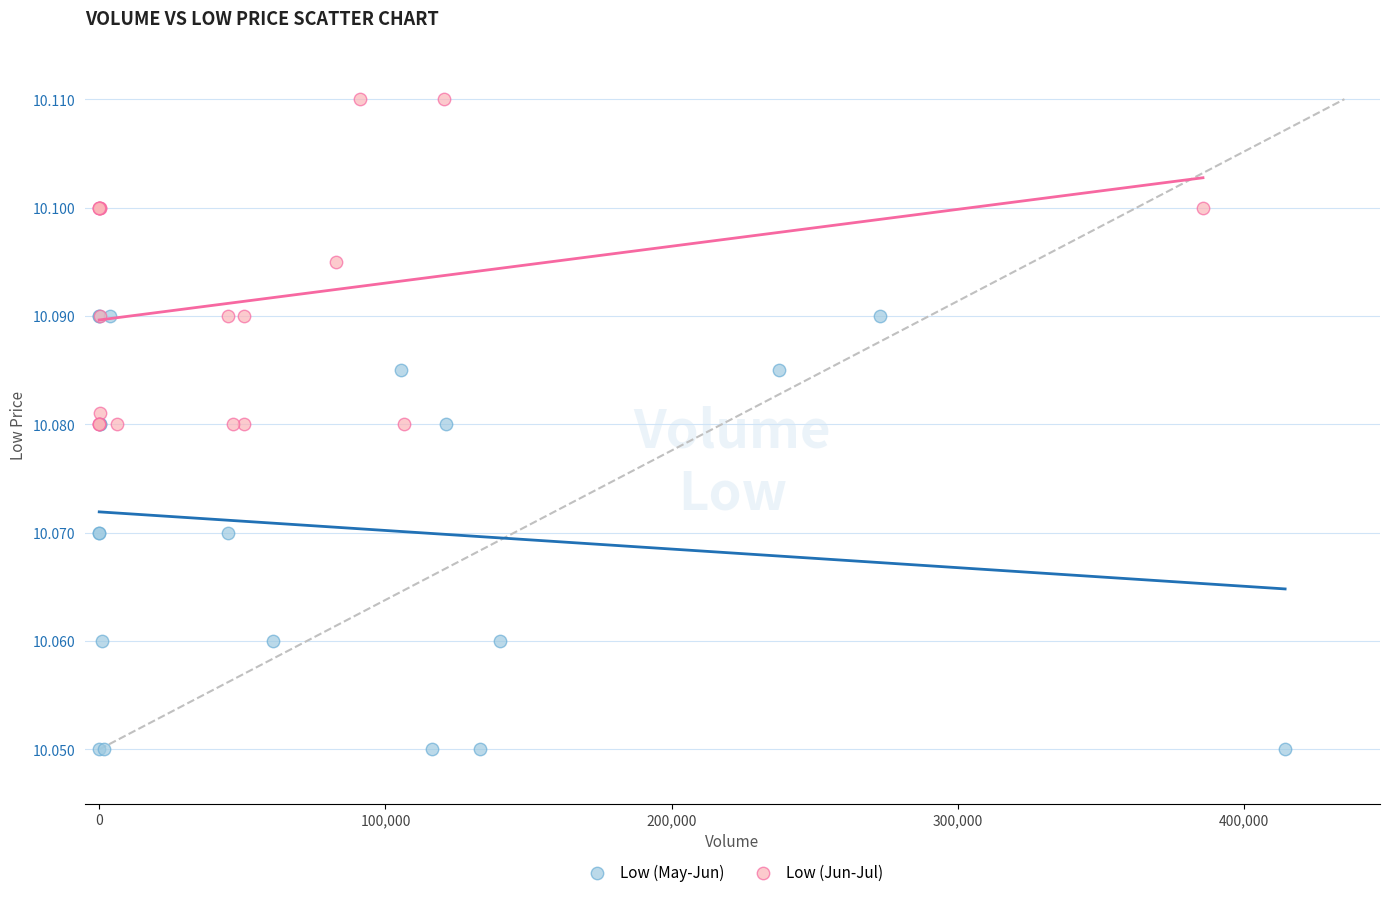

Which series has the largest Y range (max minus min)?

Low (May-Jun)